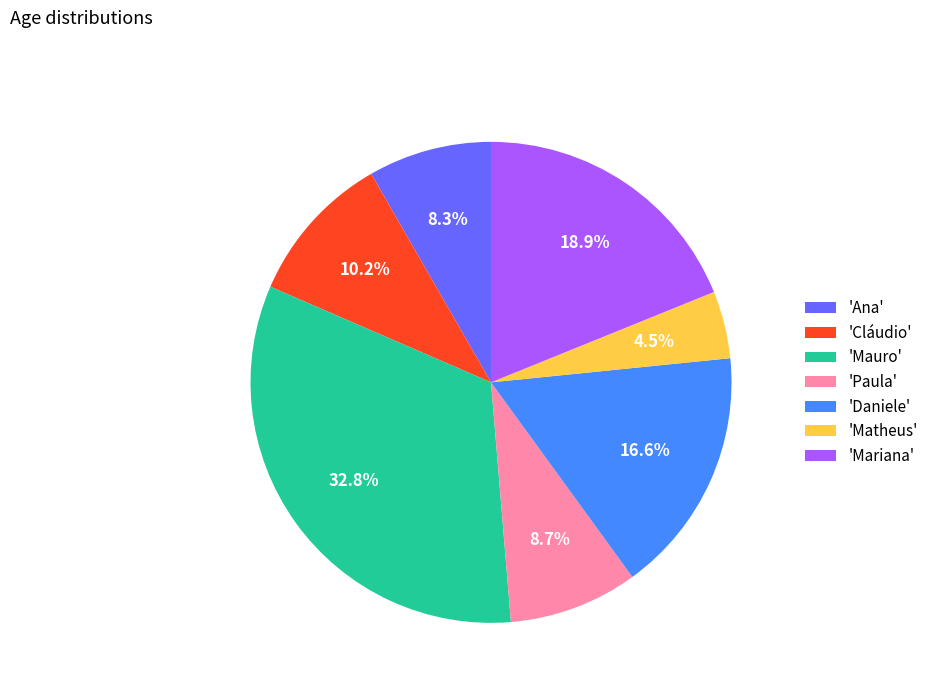

Does any single category account for the majority?

No